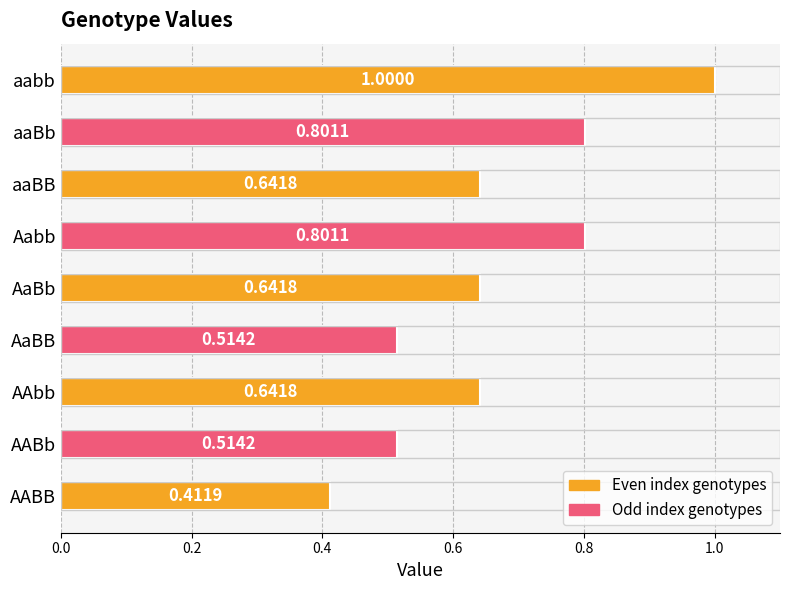

Where is the data nearest to the value 0?

AABB